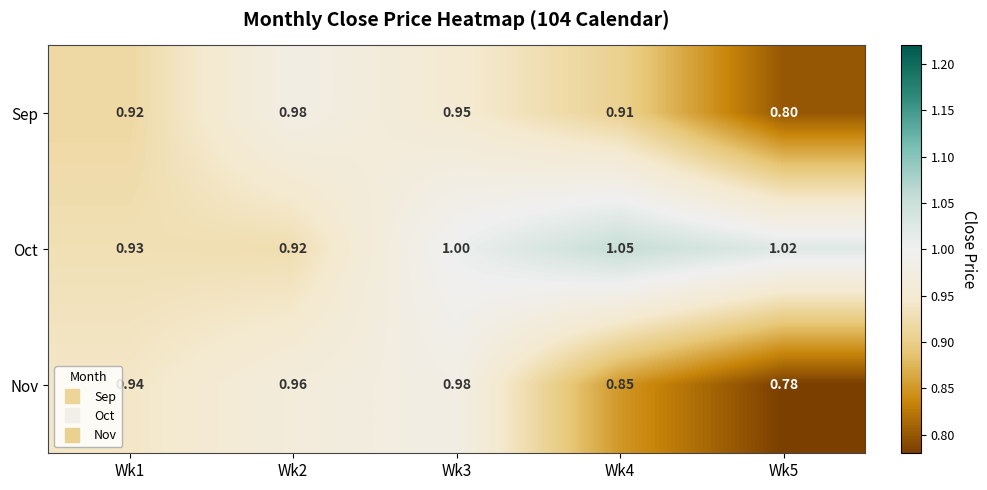

Between Wk2 and Wk4, which series saw the biggest shift?

Oct